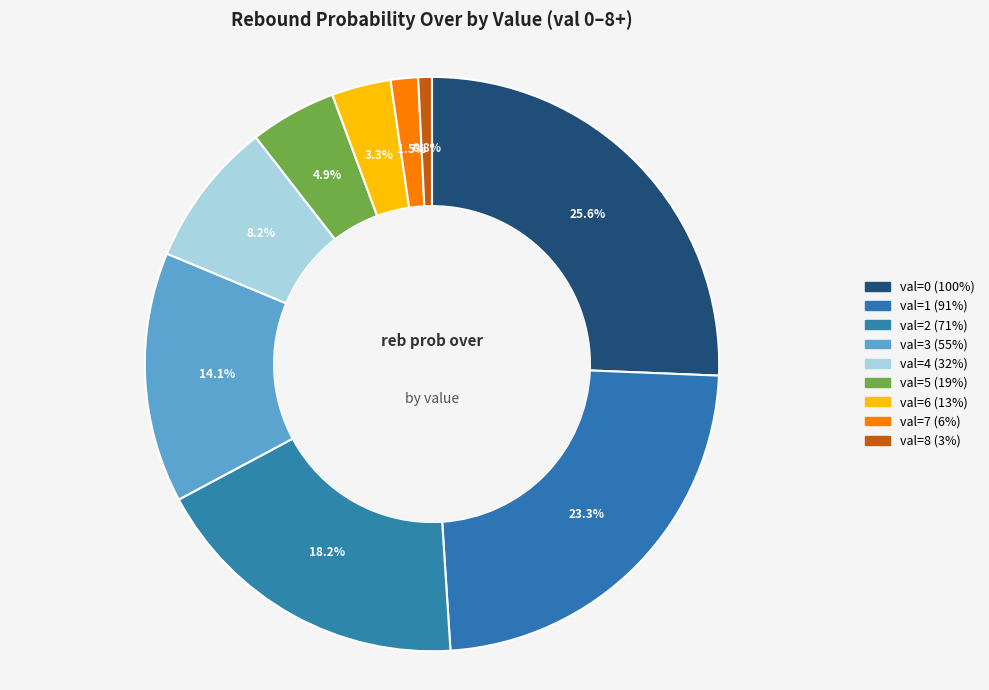

Count the number of slices in the pie.

9